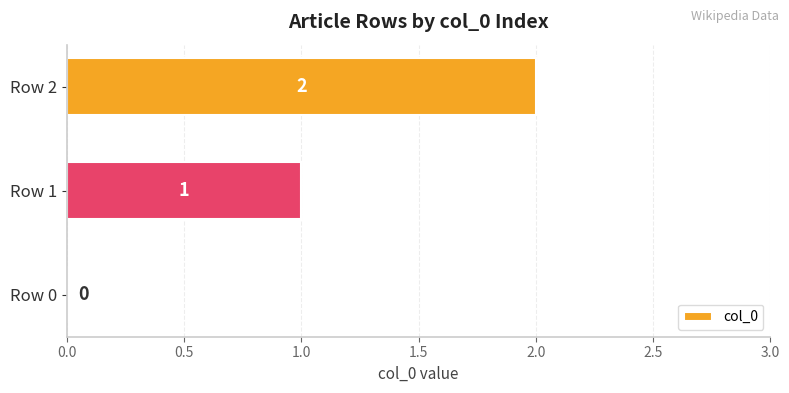

What is the sum of the values at Row 2 and Row 1?

3